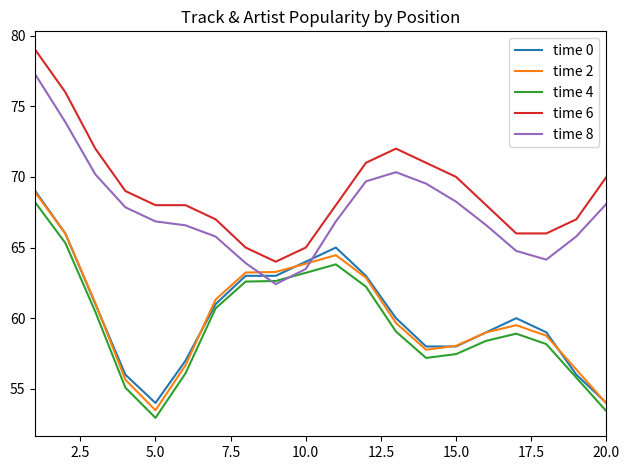

Which series has the largest total across all categories?

time 6